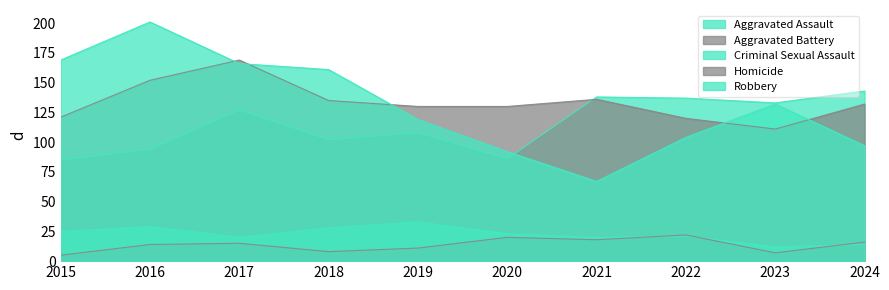

True or false: Homicide has more than 1 points higher than both neighbors.

True